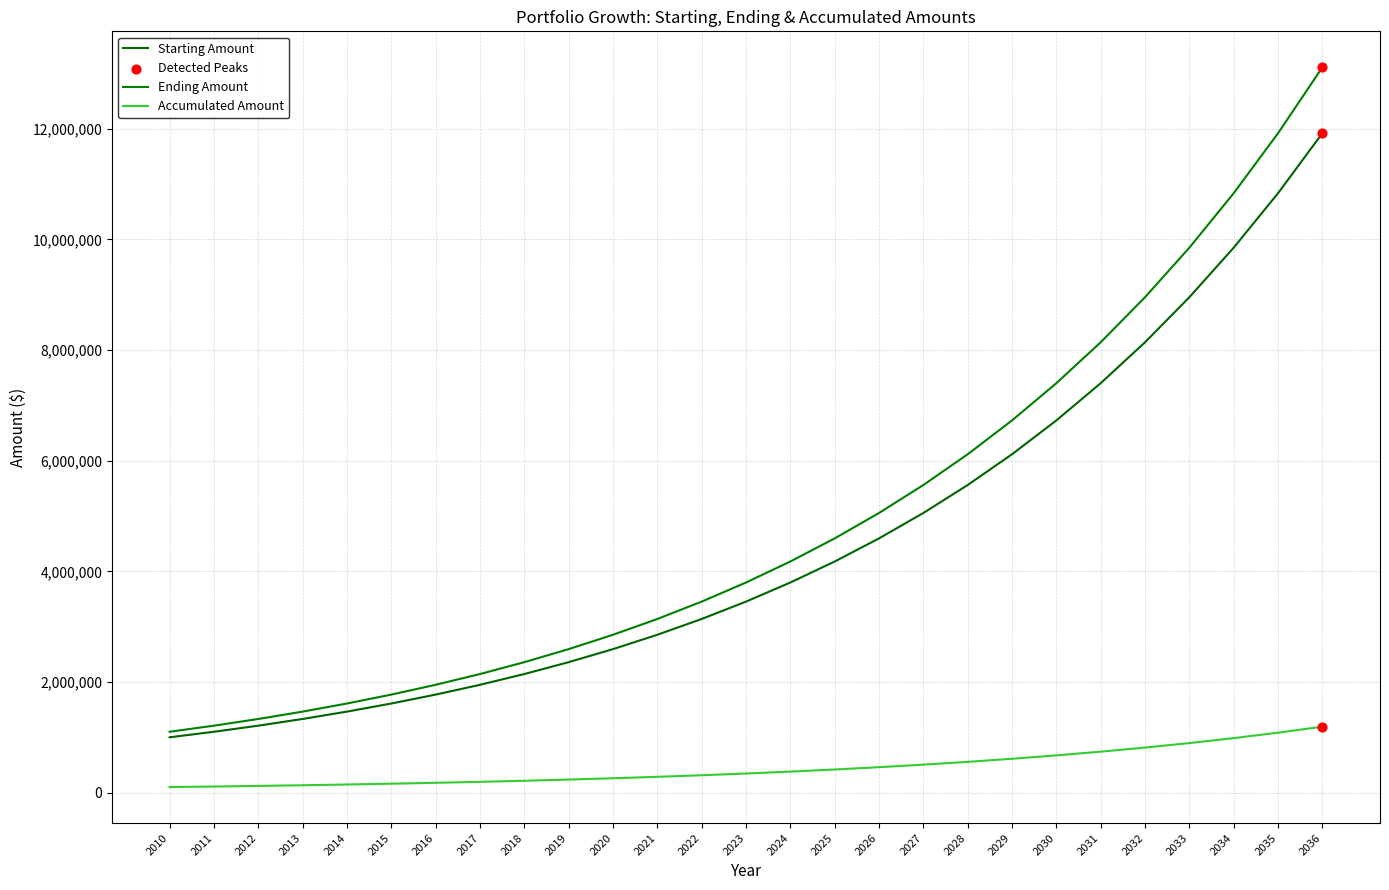

Is this an area chart (filled region under the line)?

No